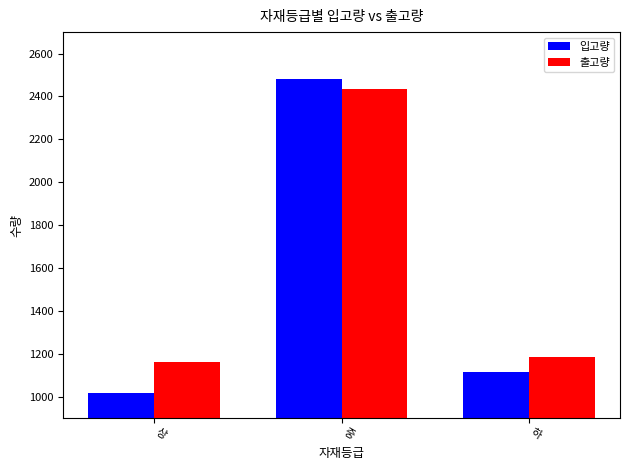

What is the total value across all series at 중?

4914